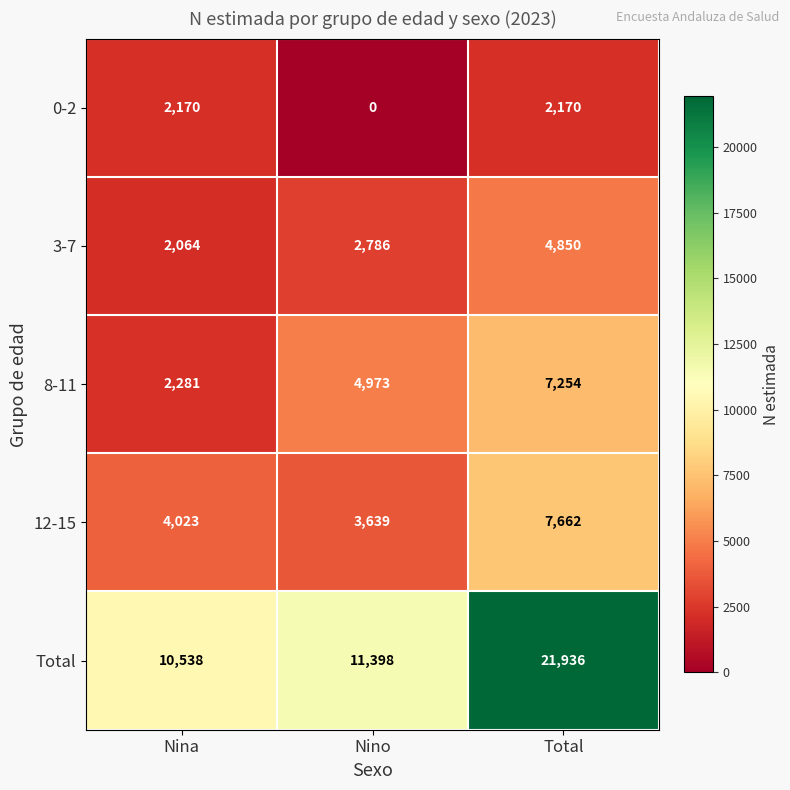

Which series has the widest spread of values?

Total